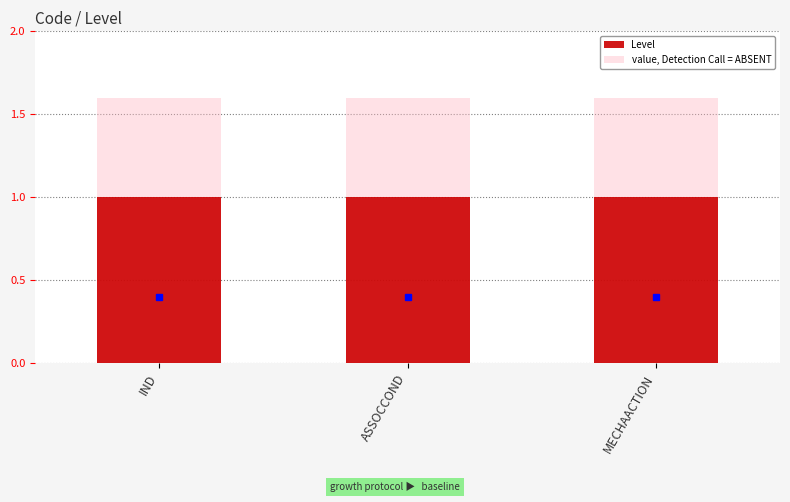

At IND, list the series in order from smallest to largest.

Level, value, Detection Call = ABSENT